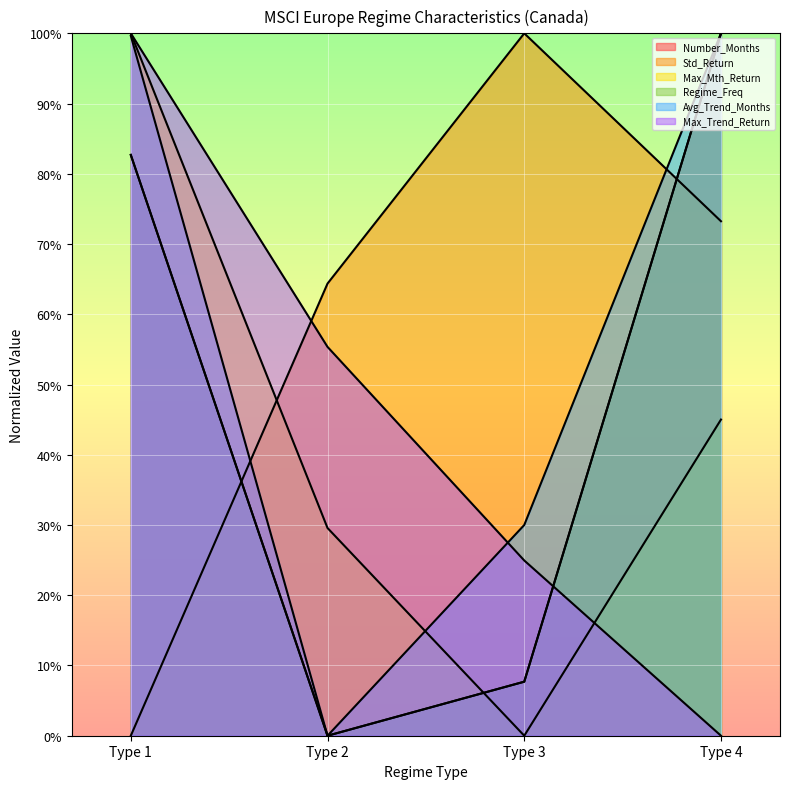

What is the highest value of the Std_Return series?

100.0